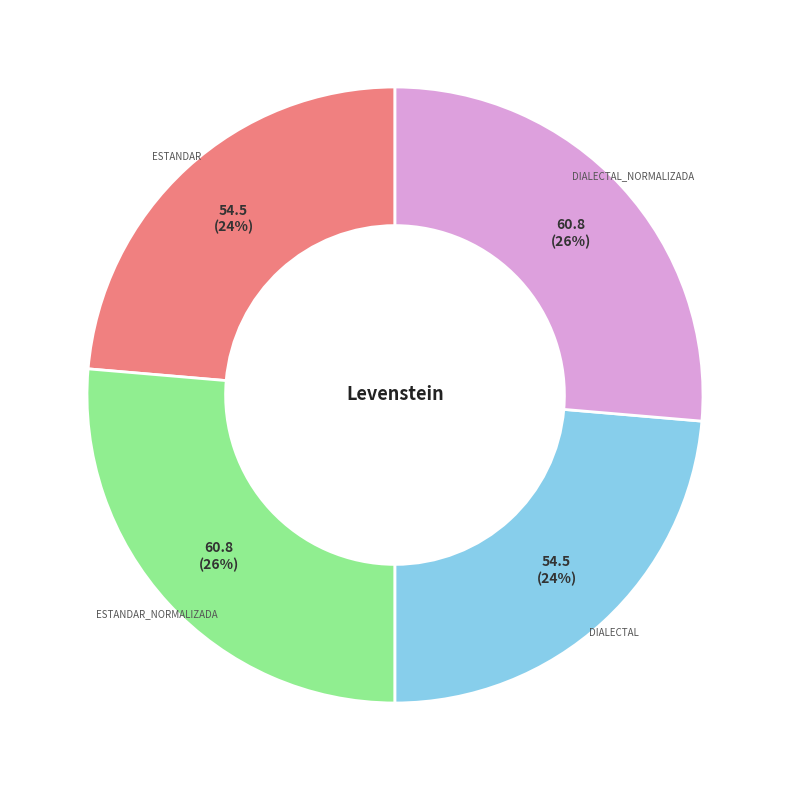

Does any single category account for the majority?

No